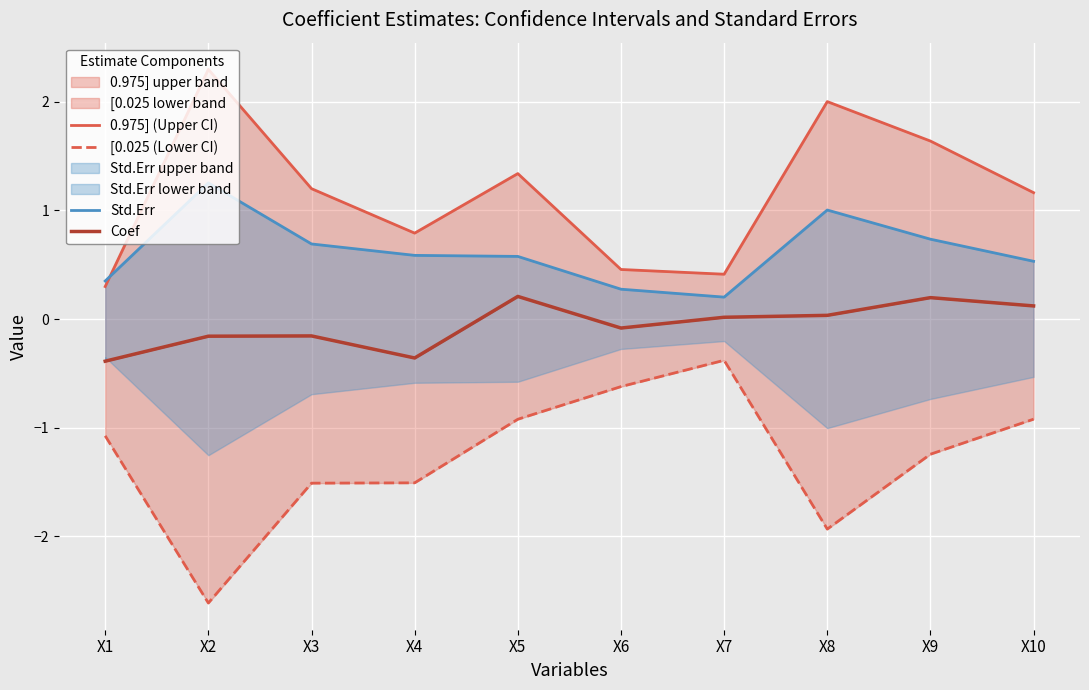

What is the total value across all series at X5?

1.2